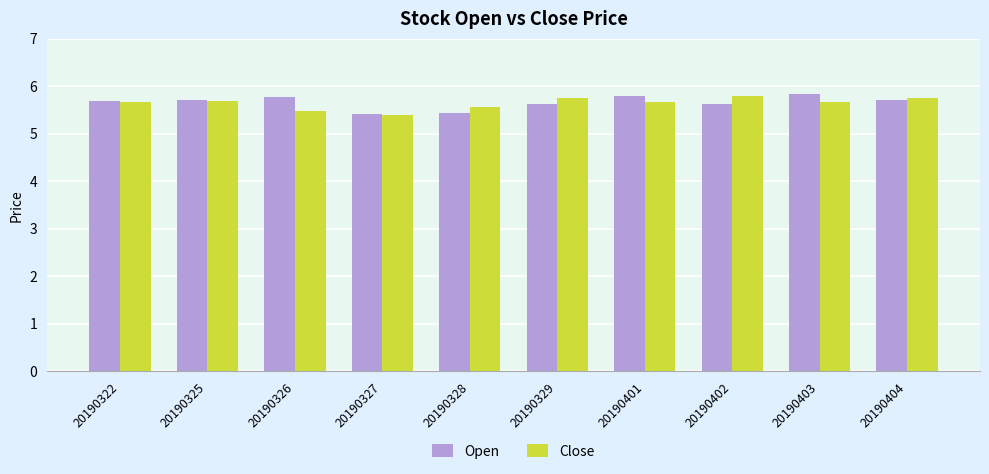

How many series are shown in this chart?

2